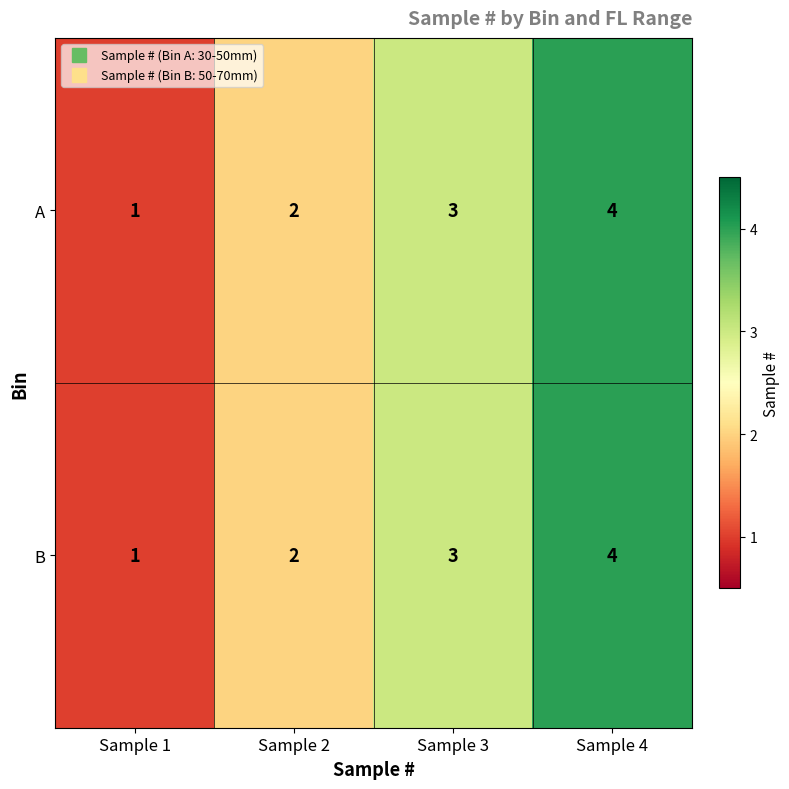

What is the sum of all A values?

10